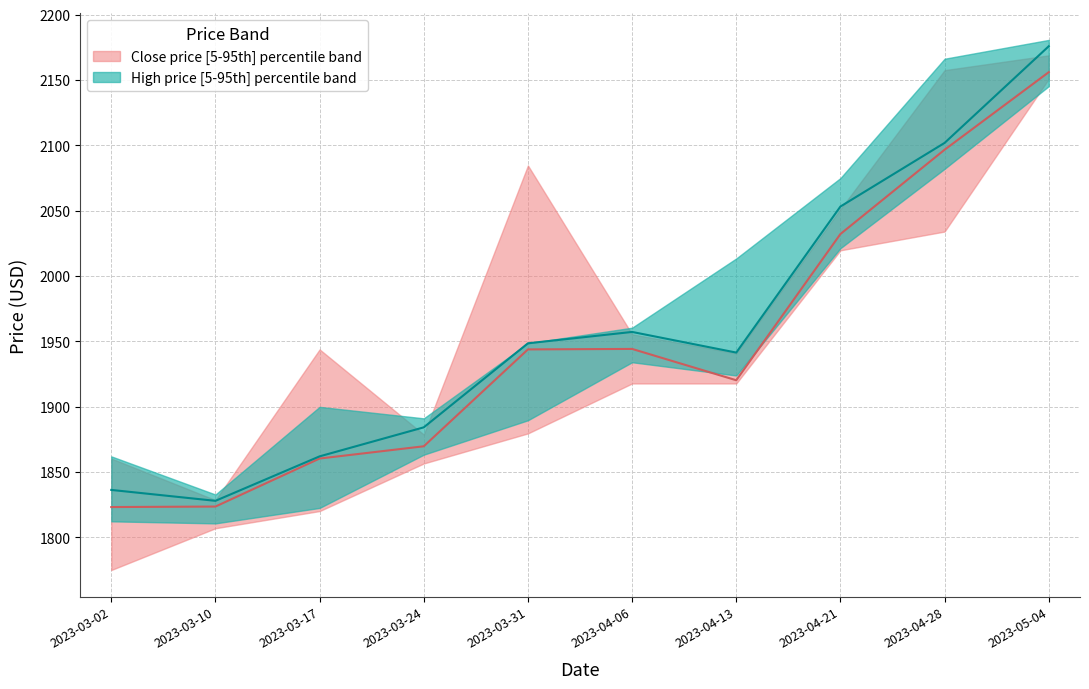

What is the difference between the second highest and second lowest values in the Close_median series?

273.0